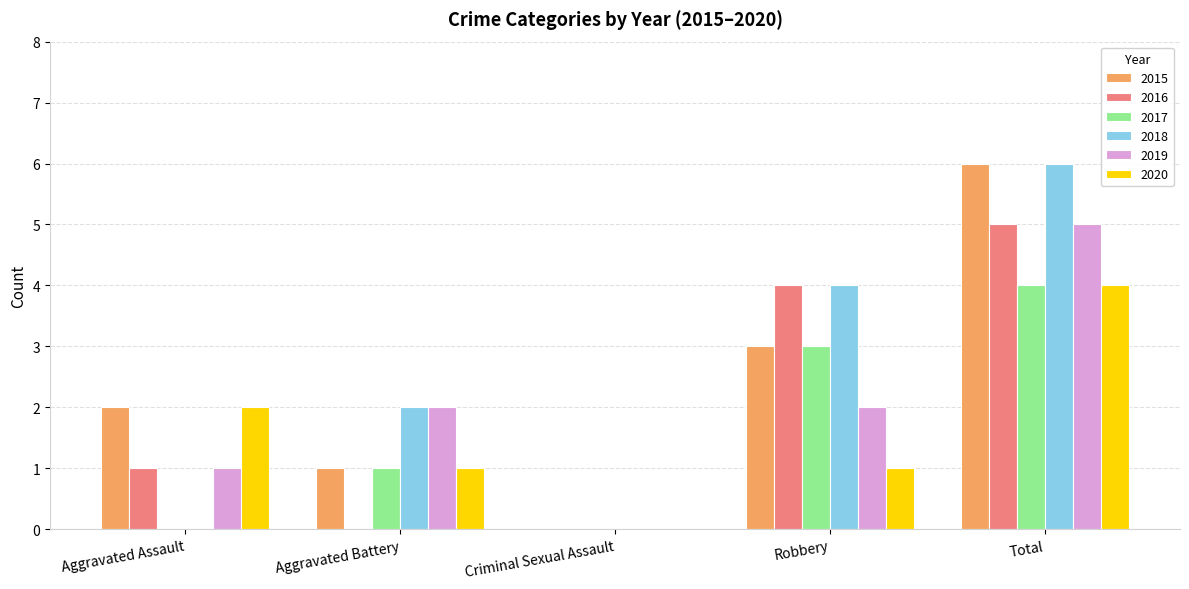

The value of 2020 at Criminal Sexual Assault is 1. True or false?

False